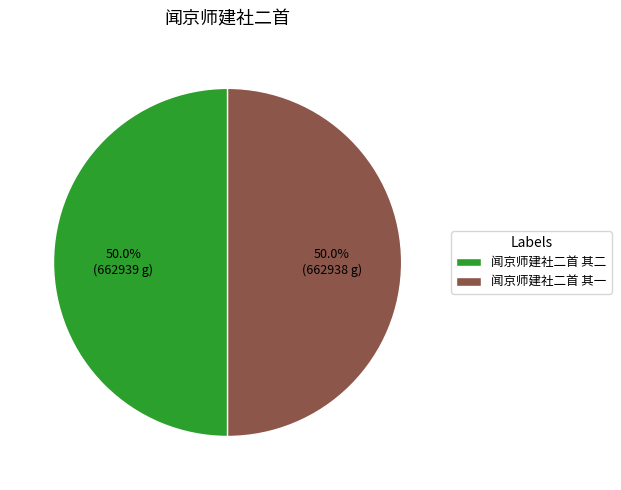

What is the ratio of the value at 闻京师建社二首 其二 to the value at 闻京师建社二首 其一?

1.0